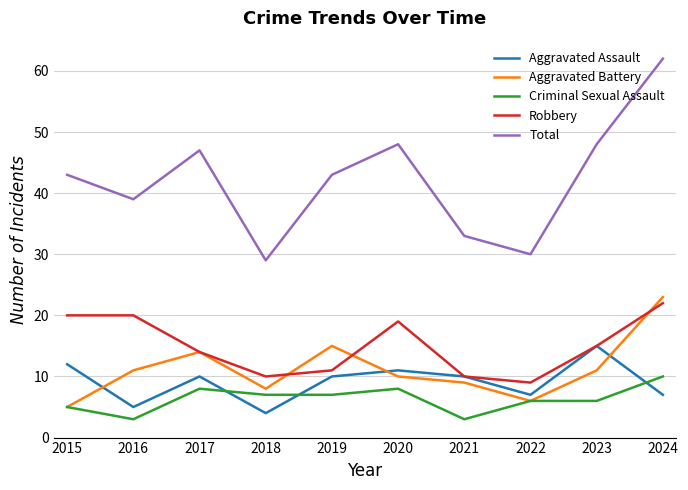

What is the sum of all Robbery values?

150